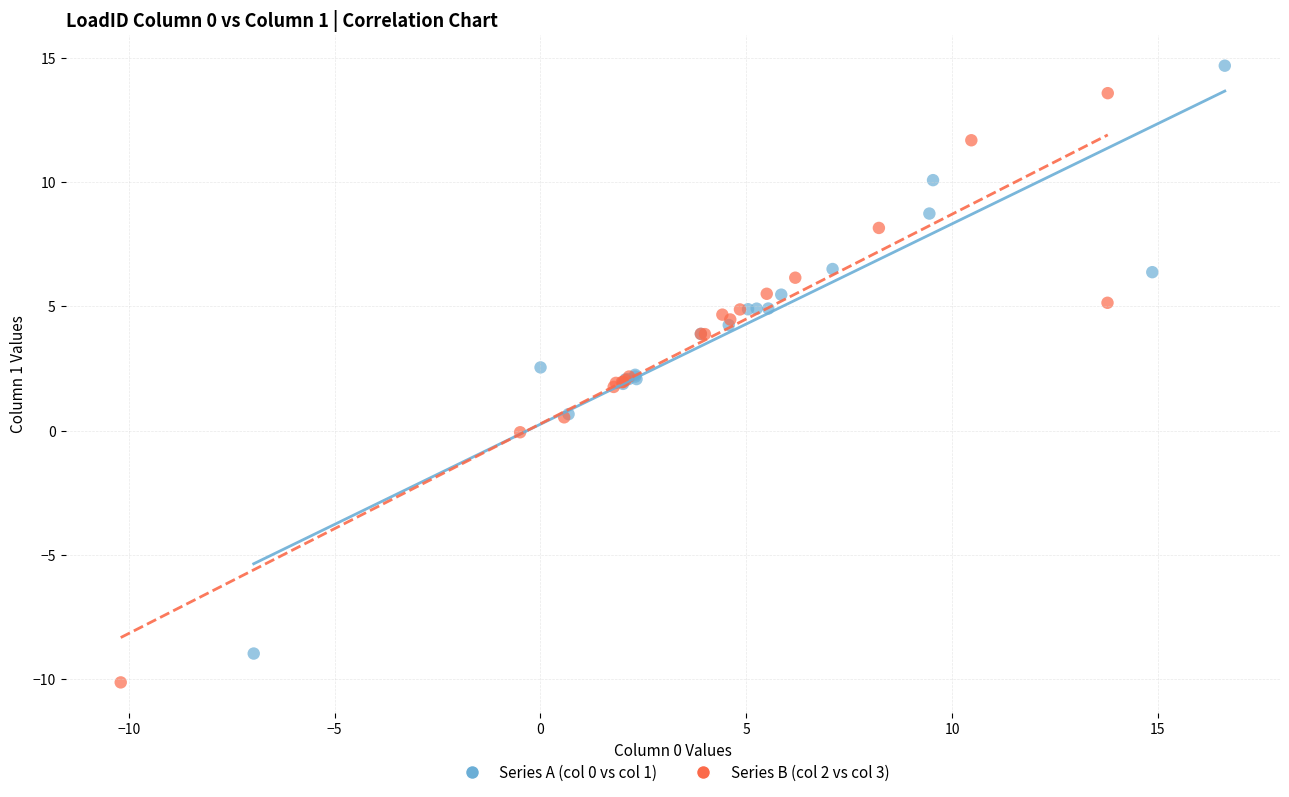

Which series has the largest Y range (max minus min)?

Series B (col 2 vs col 3)